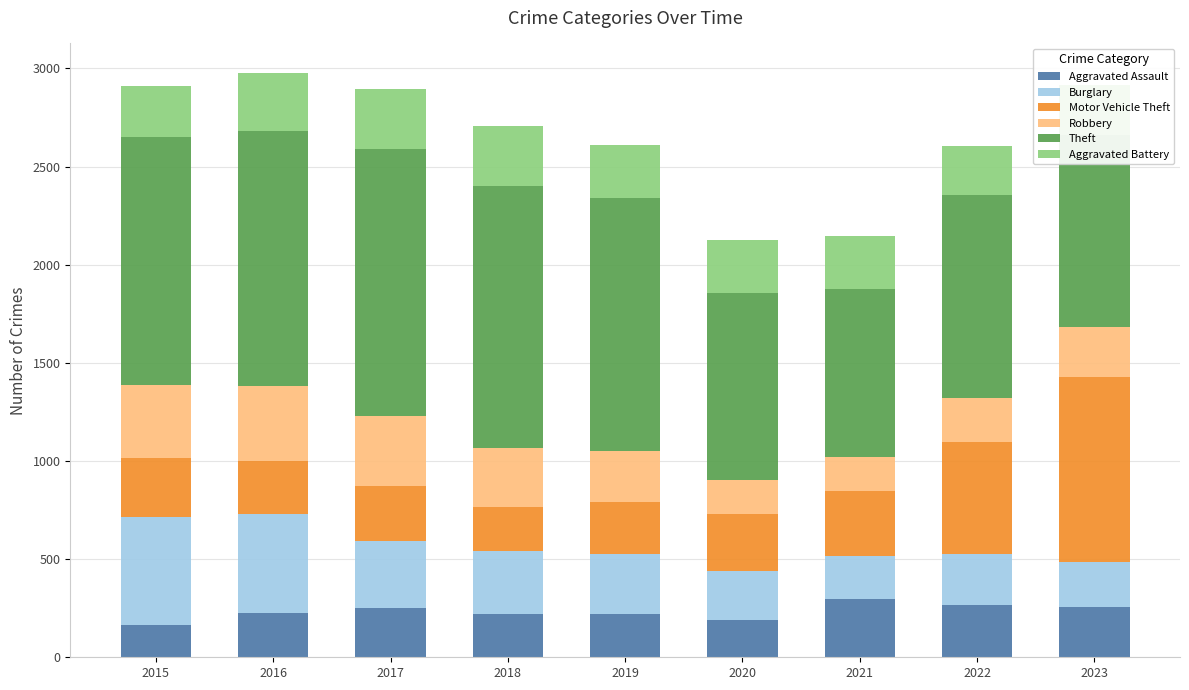

How many values in the Aggravated Assault series are below 225?

4